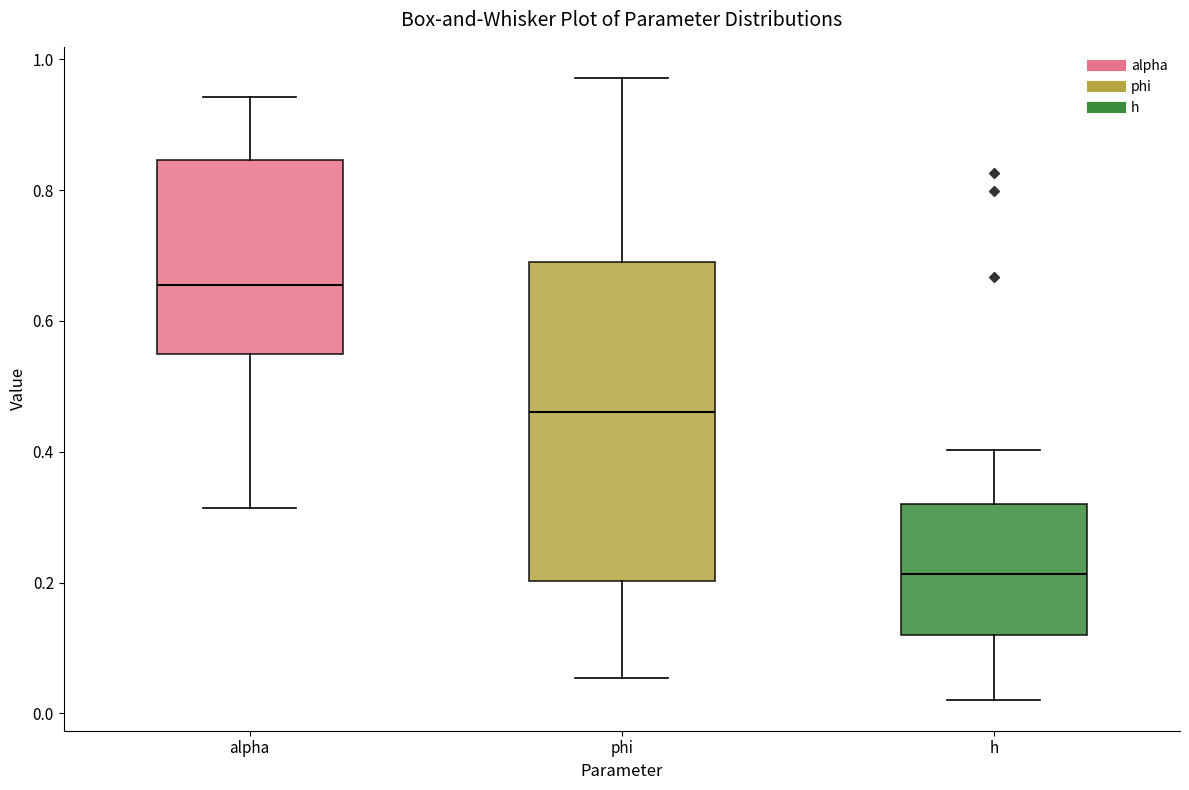

Where is the lower edge of the box for h on the y-axis? The values are not printed on the chart, so give them approximately, as read against the axis.

0.12